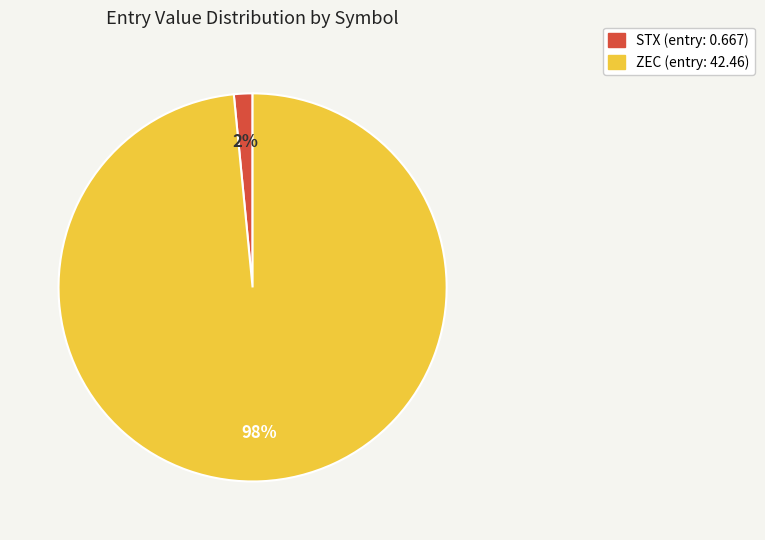

The ZEC slice represents 98% of the pie. True or false?

True